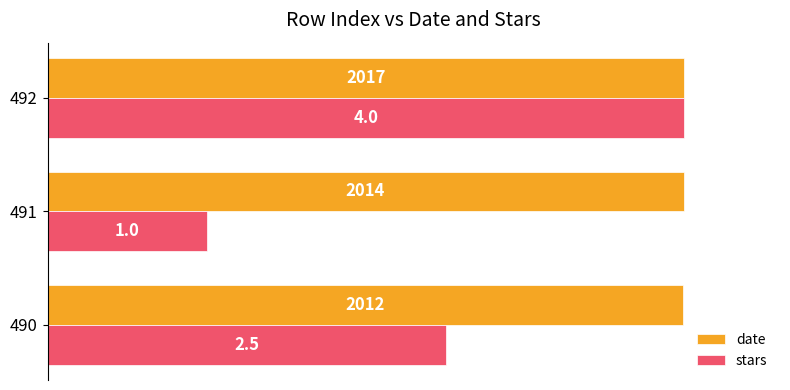

What are all the series names shown in the legend?

date, stars